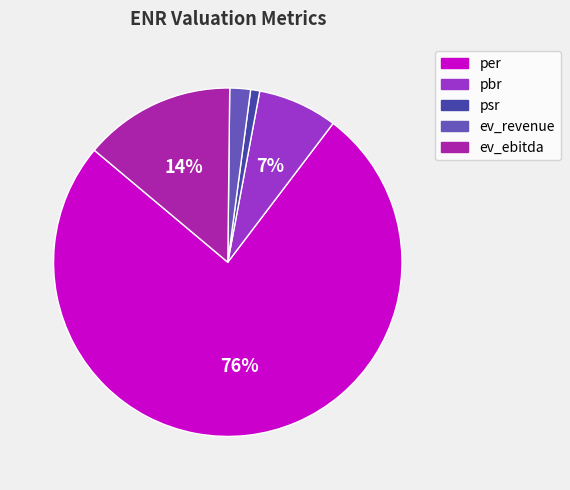

To the nearest percent, what is the average slice percentage?

20%